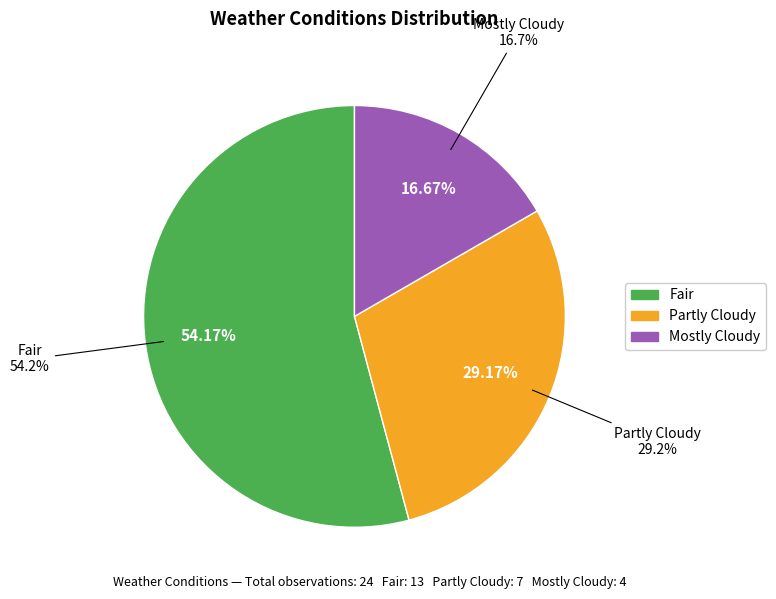

Approximately how many times larger is the value at Mostly Cloudy compared to Partly Cloudy?

0.6